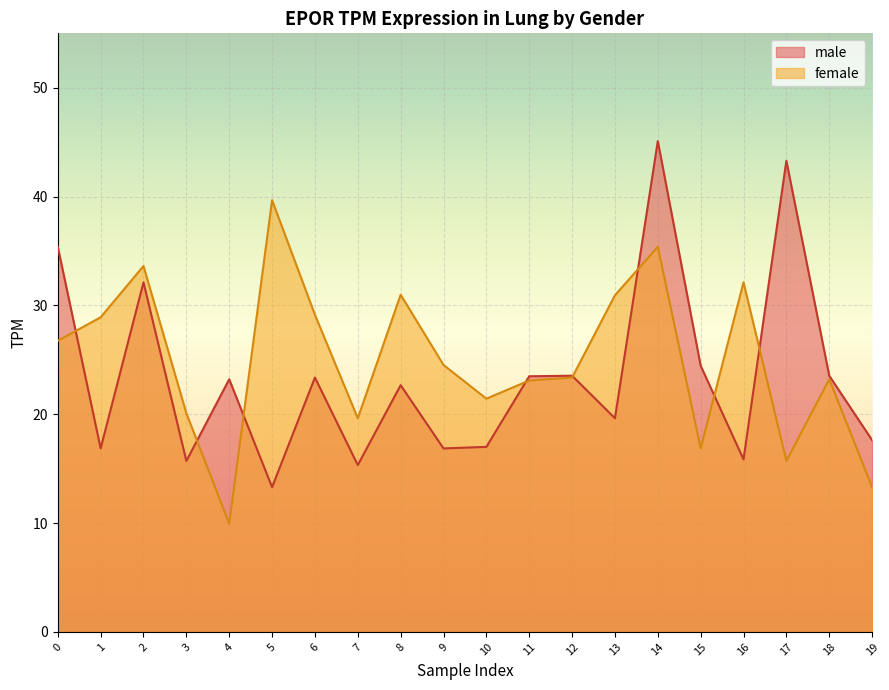

How many data points in male are above 23?

10